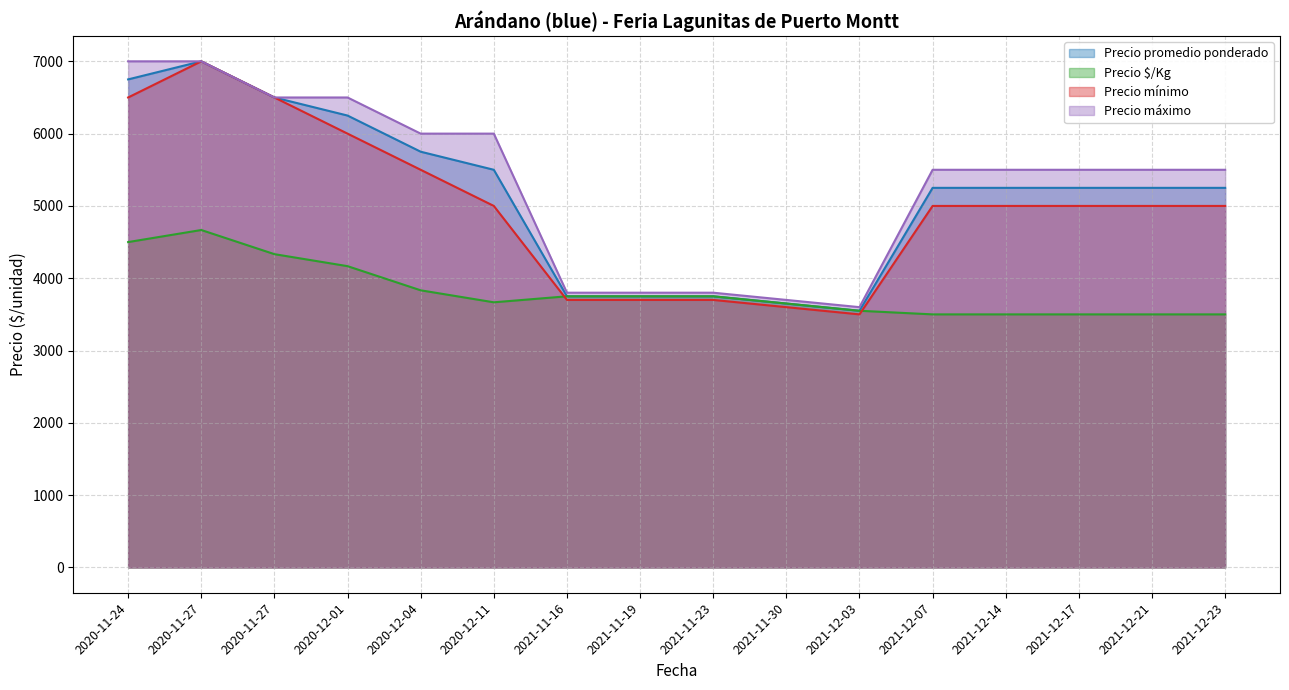

Read the Precio mínimo value at 2021-12-17, to the nearest 10.

5000